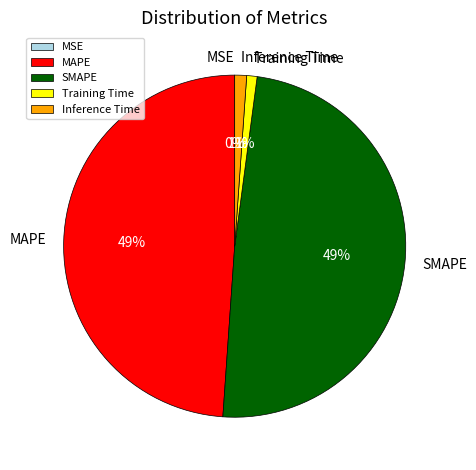

What percentage is the SMAPE slice, to the nearest percent?

49%